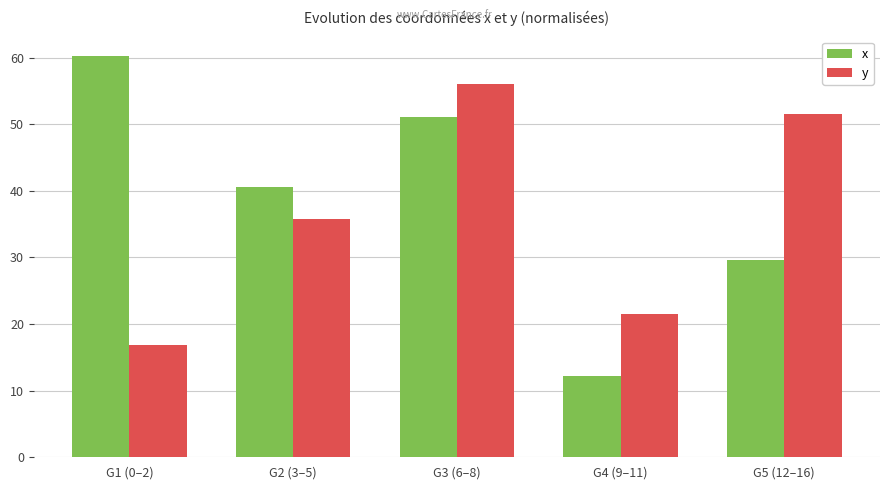

Reading right to left, extract all data points from this chart.

x: G5 (12–16)=29.6	G4 (9–11)=12.1	G3 (6–8)=51.1	G2 (3–5)=40.6	G1 (0–2)=60.2
y: G5 (12–16)=51.6	G4 (9–11)=21.5	G3 (6–8)=56.0	G2 (3–5)=35.7	G1 (0–2)=16.9